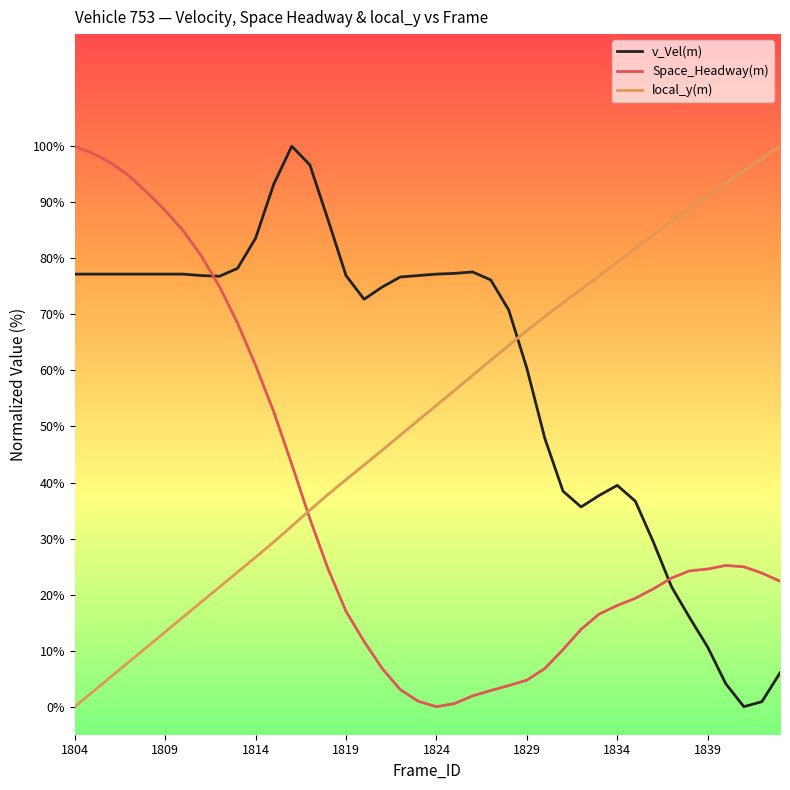

List the series in order of their overall mean, lowest first.

Space_Headway(m), local_y(m), v_Vel(m)